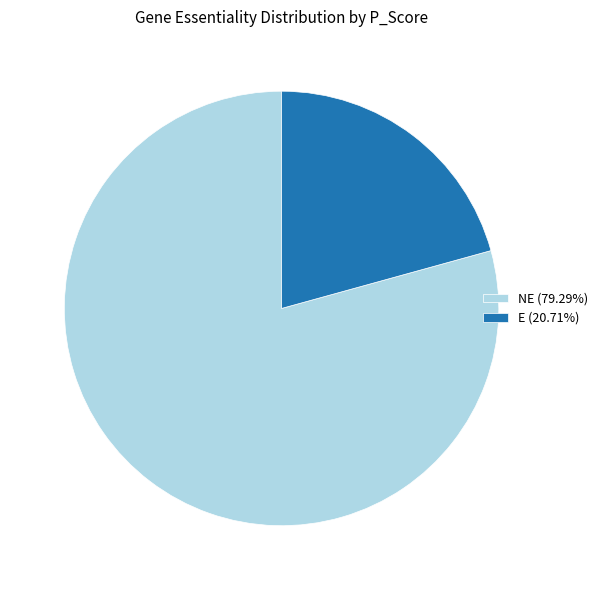

Does E (20.71%) represent more than half of the total?

No